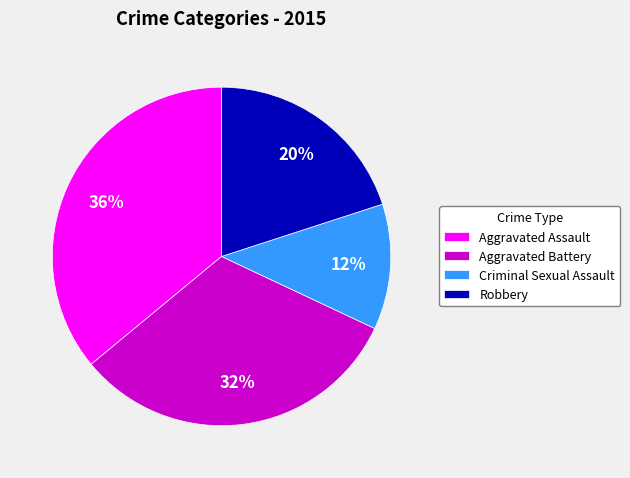

What percentage is the Aggravated Assault slice, to the nearest percent?

36%